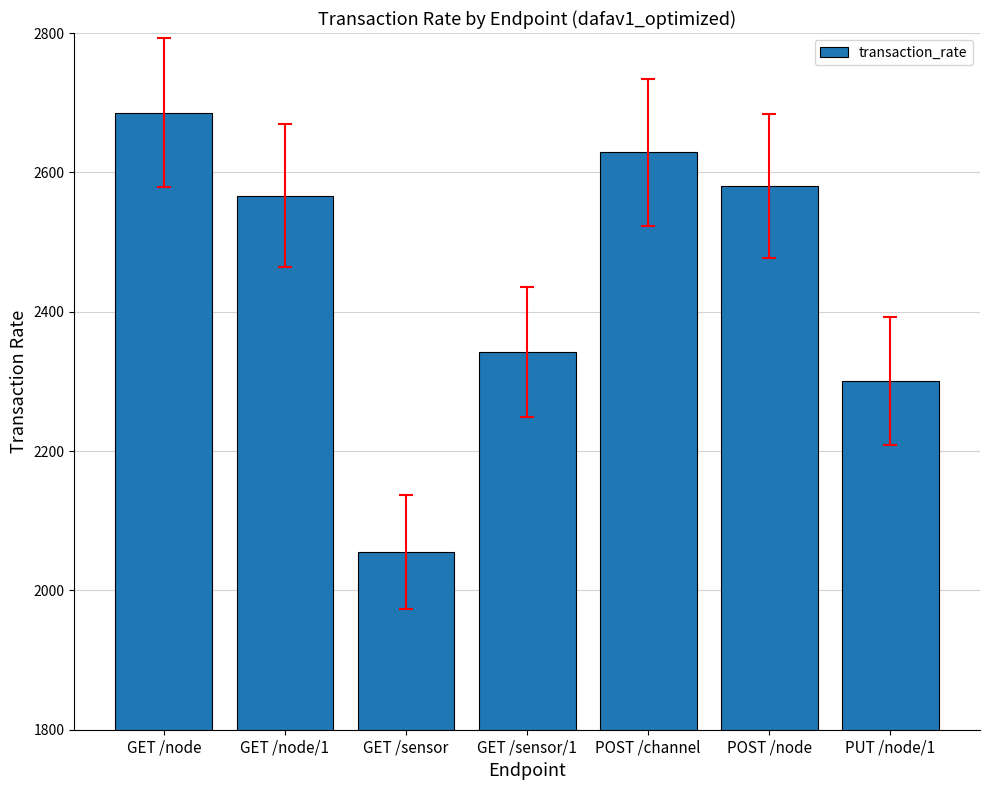

What is the label of the 4th bar from the left?

GET /sensor/1